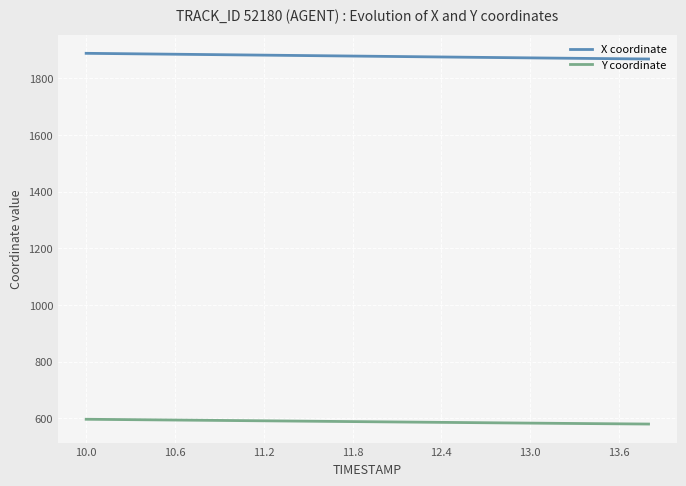

True or false: X coordinate and Y coordinate intersect in this chart.

False